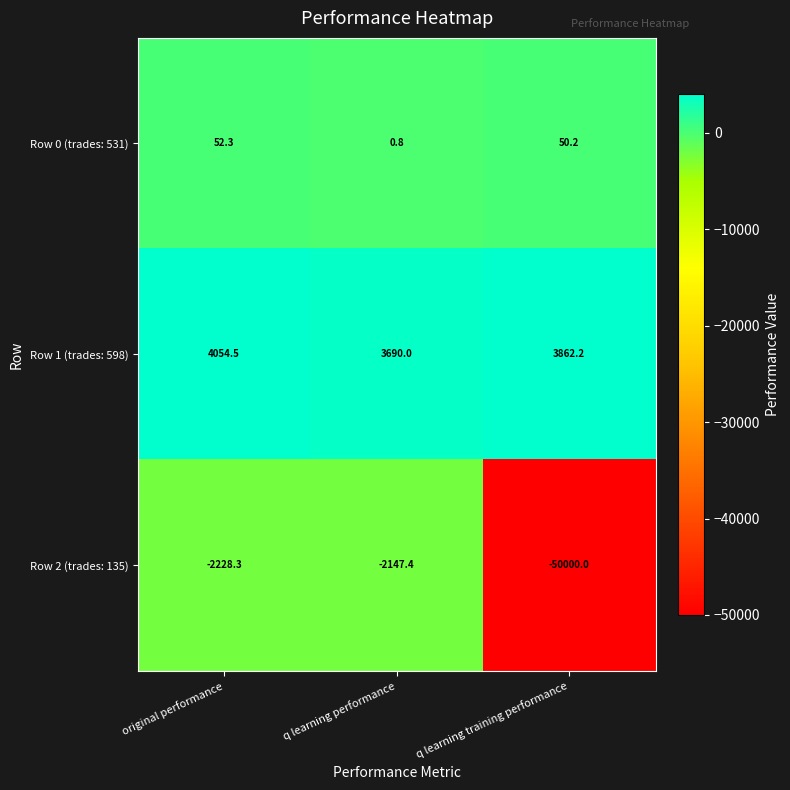

List the series in order of their peak value, highest first.

Row 1 (trades: 598), Row 0 (trades: 531), Row 2 (trades: 135)